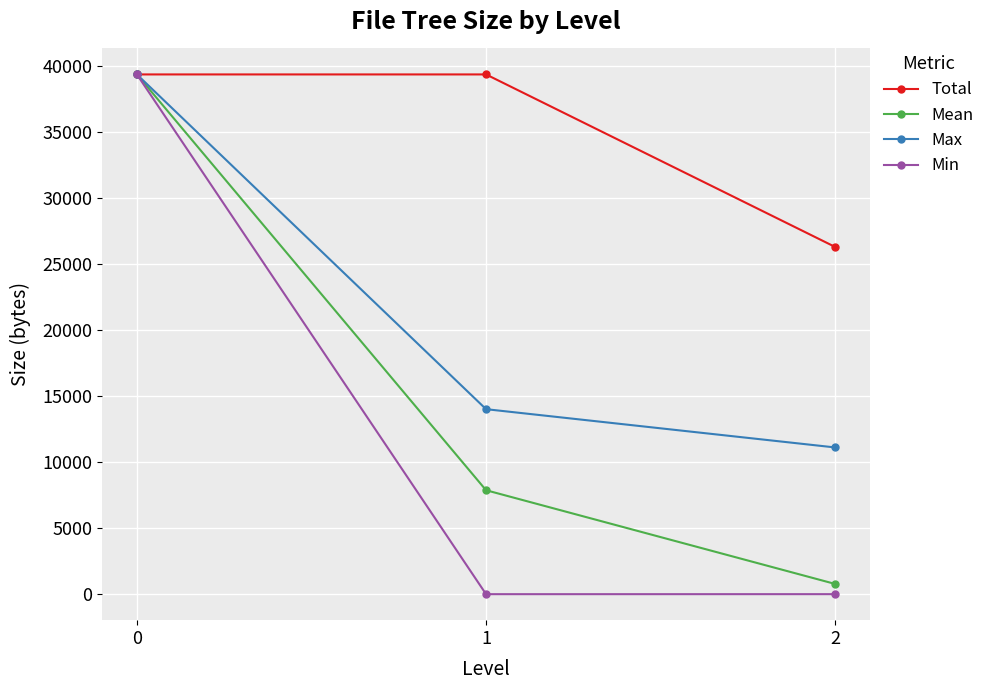

At how many categories does at least one series exceed 38967?

2